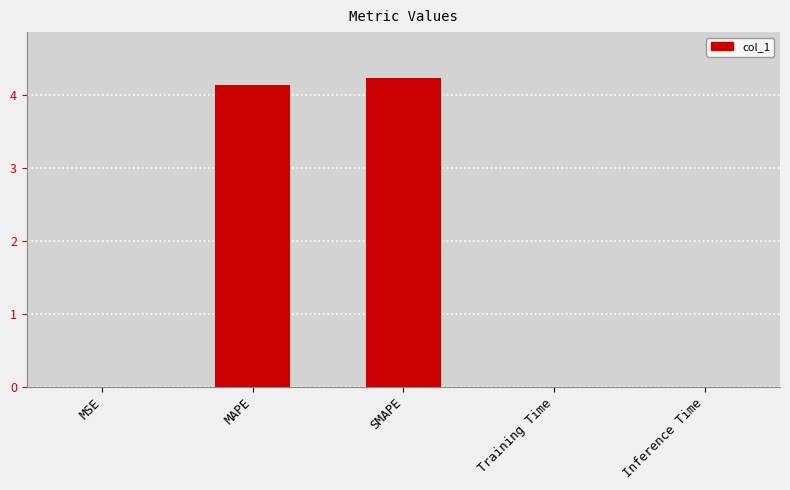

The value at MAPE is 4.1. True or false?

True